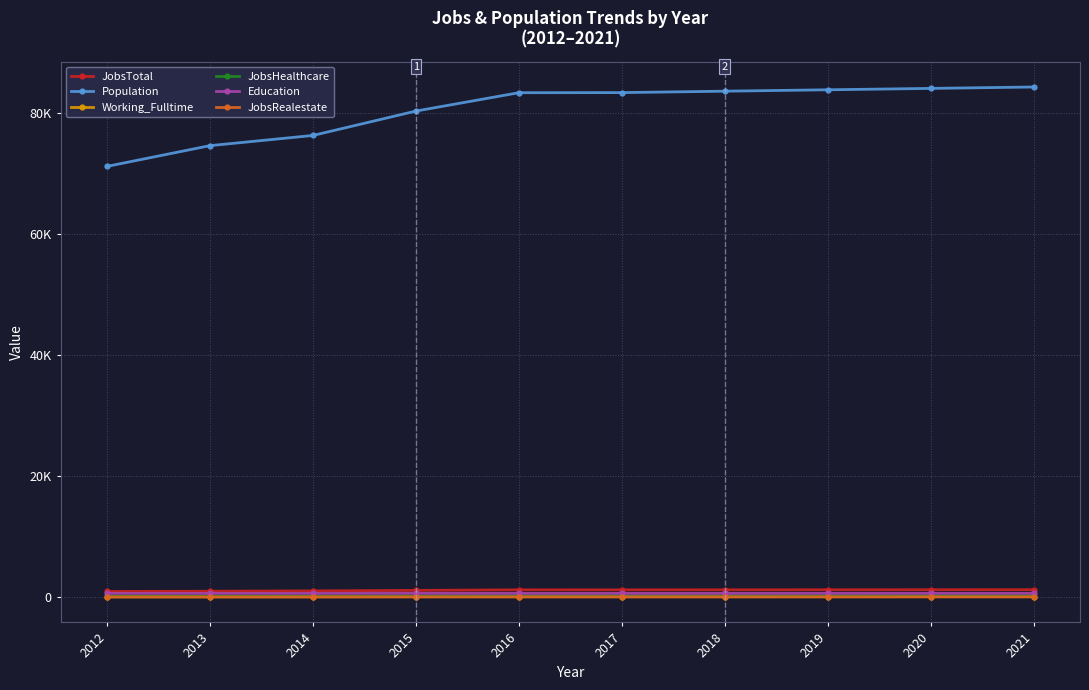

What is the minimum value for JobsTotal?

941